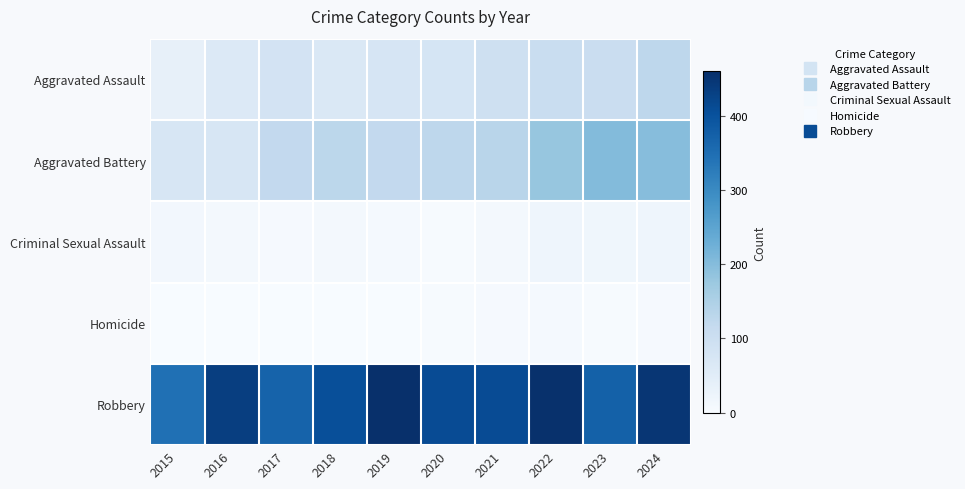

What is the difference between the highest and lowest values at 2016?

433